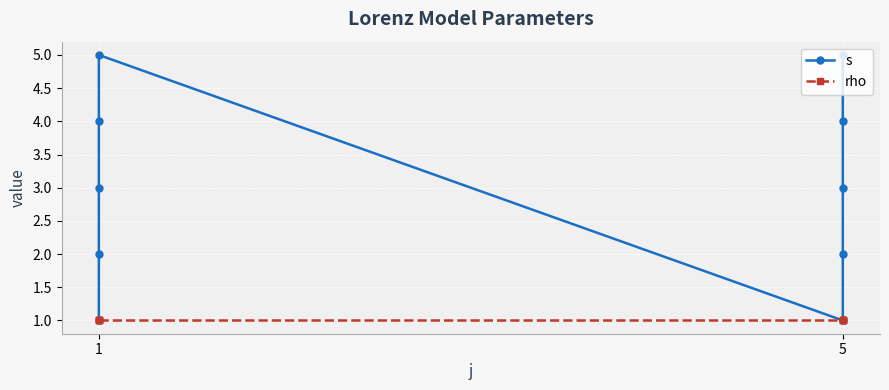

Reading left to right, extract all data points from this chart.

s: 1	2	3	4	5	1	2	3	4	5
rho: 1	1	1	1	1	1	1	1	1	1